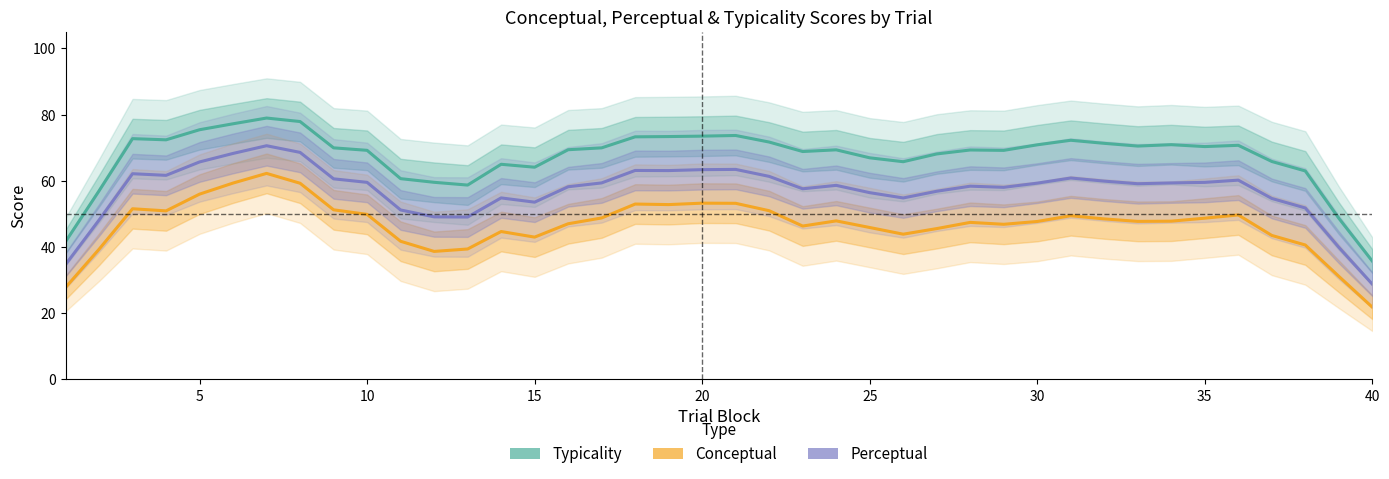

What is the smallest value displayed?

21.8